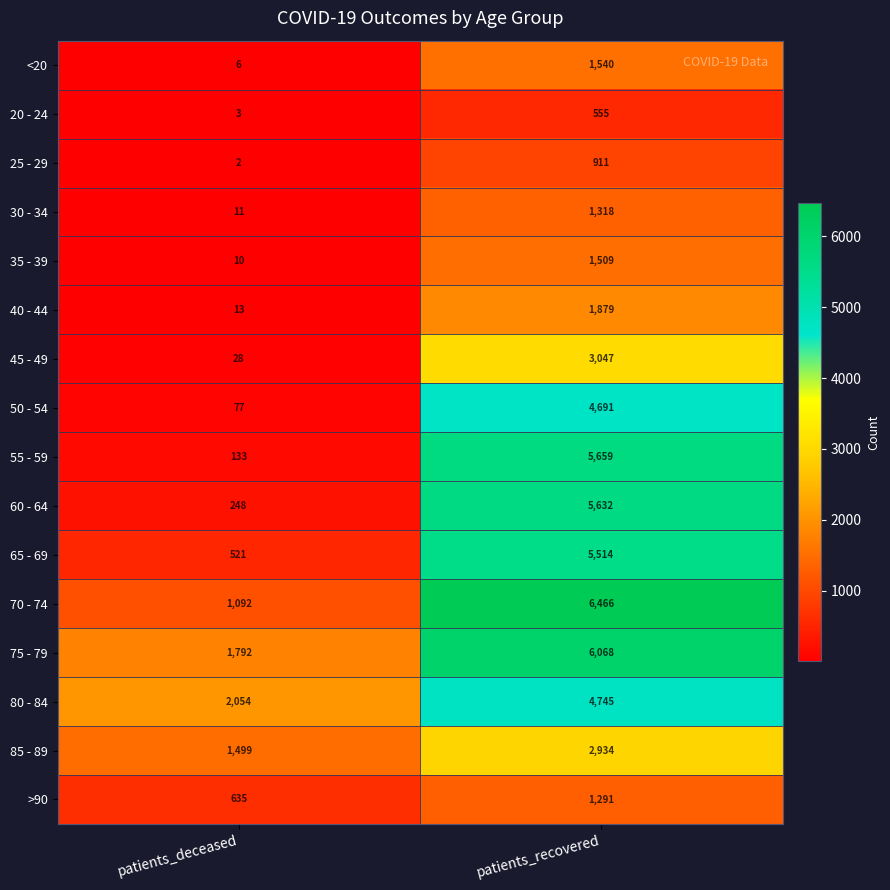

Which series has the largest total across all categories?

75 - 79